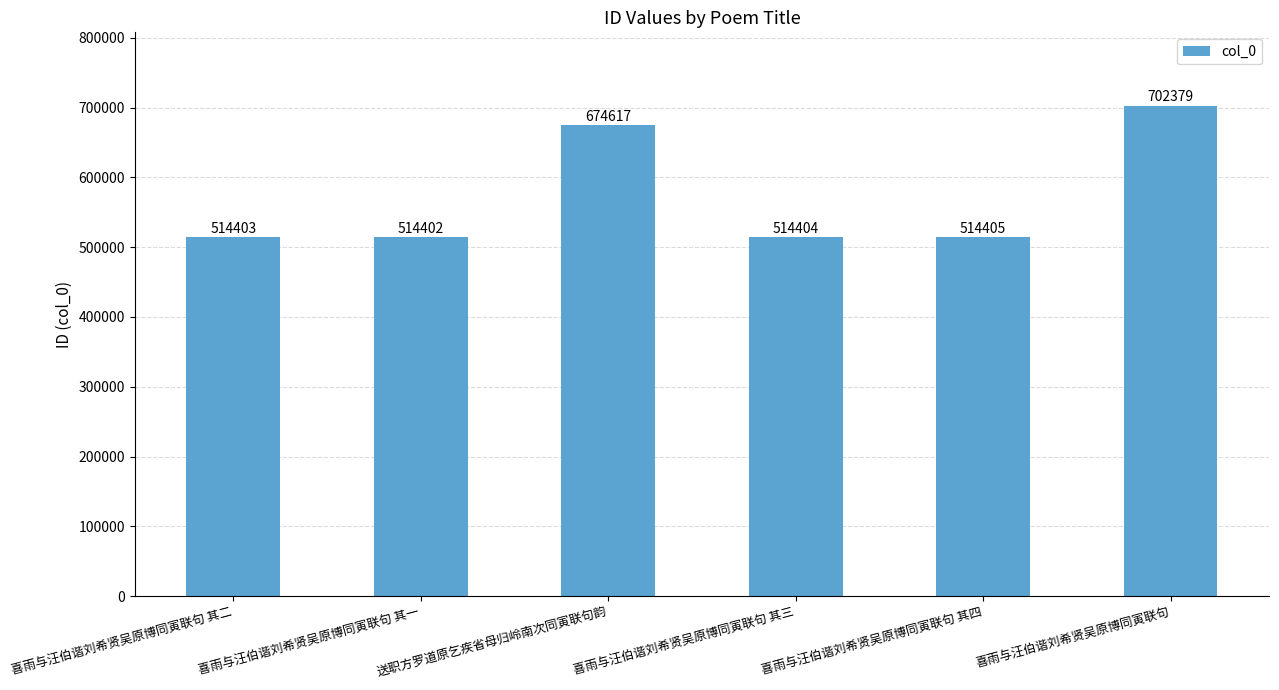

How many distinct data groups are displayed?

1